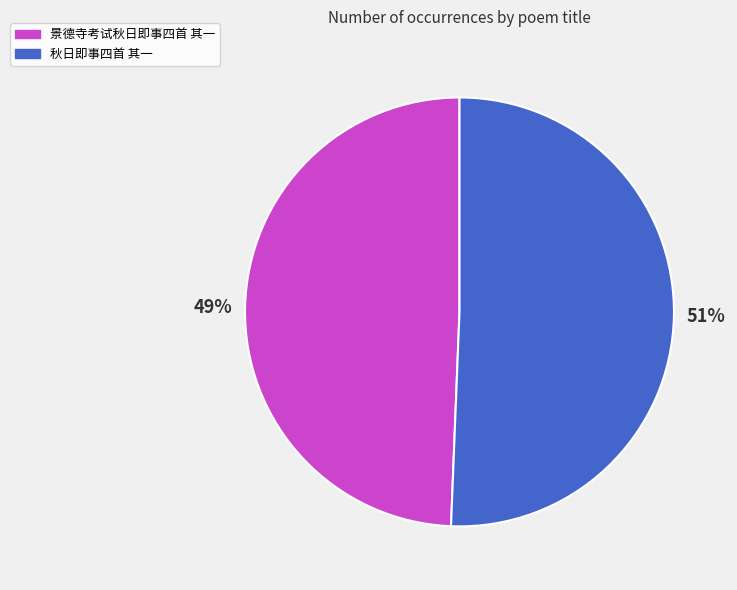

Rank the categories by value from lowest to highest.

景德寺考试秋日即事四首 其一, 秋日即事四首 其一